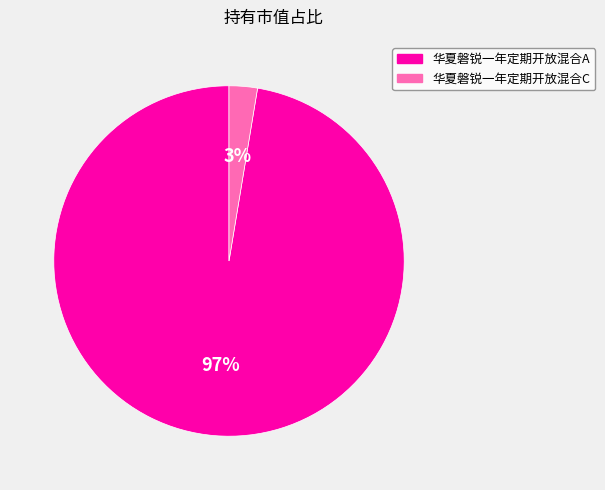

True or false: 华夏磐锐一年定期开放混合C accounts for 12% of the total.

False